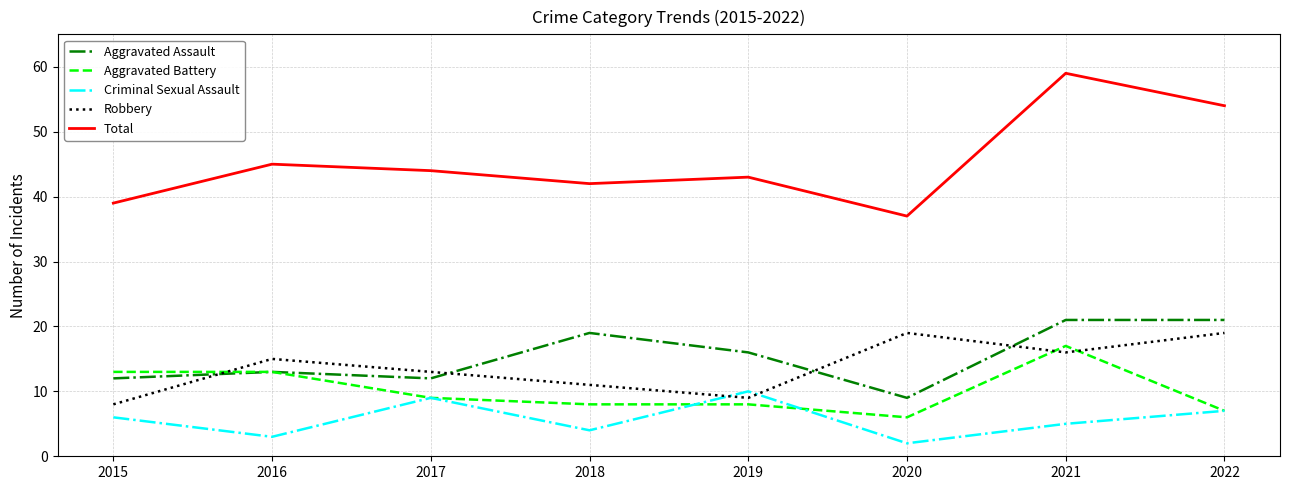

At how many categories does at least one series exceed 30?

8